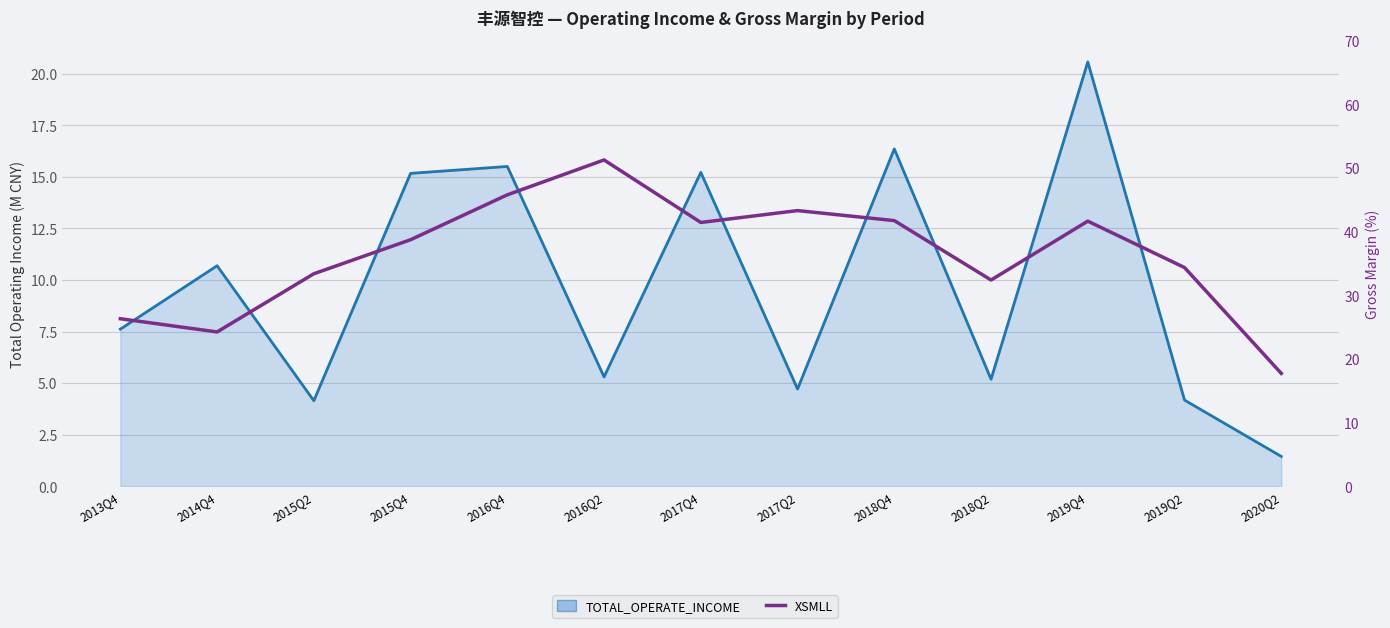

The chart shows a value of 41.4 at 2017Q4. True or false?

True